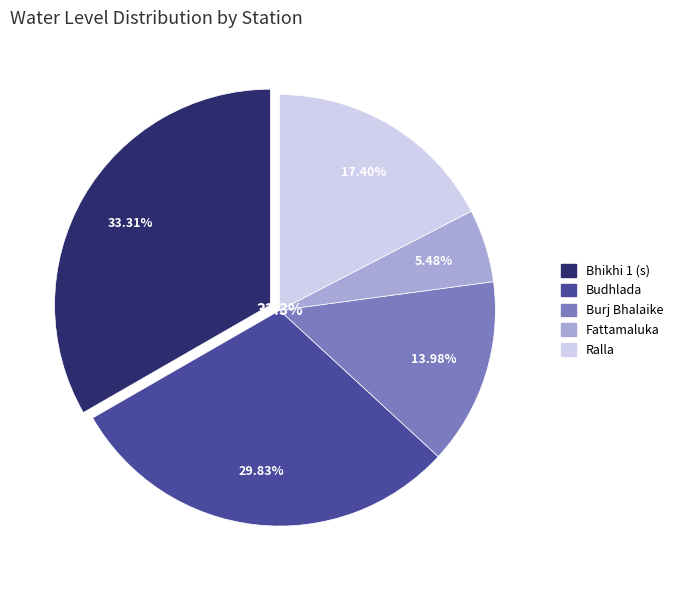

What is the smallest slice in the pie chart?

Fattamaluka